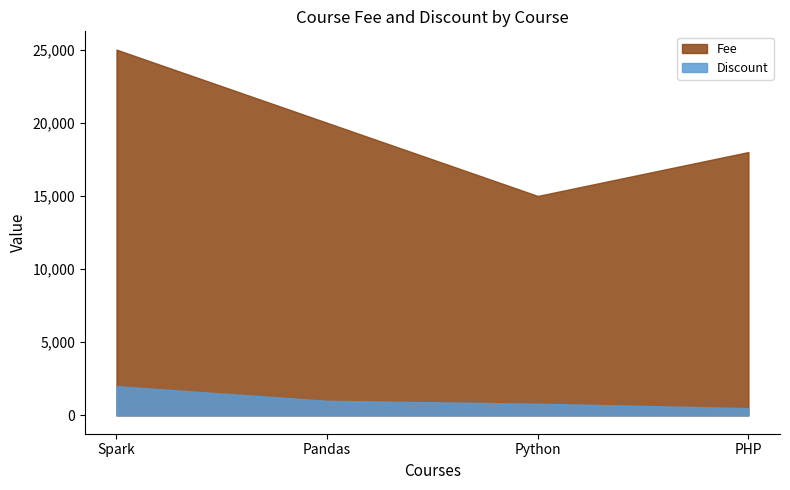

What is the label of the 2nd point from the left?

Pandas